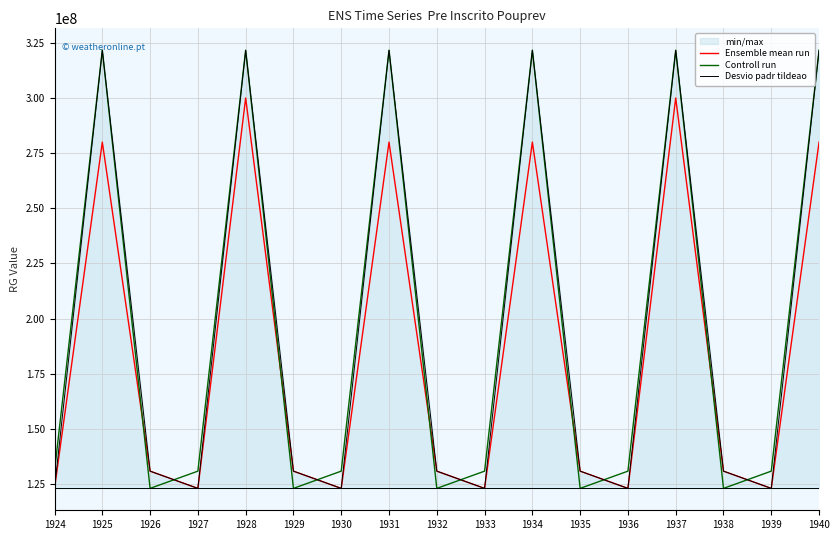

How many values in the Desvio padr tildeao series are below 130843659?

6